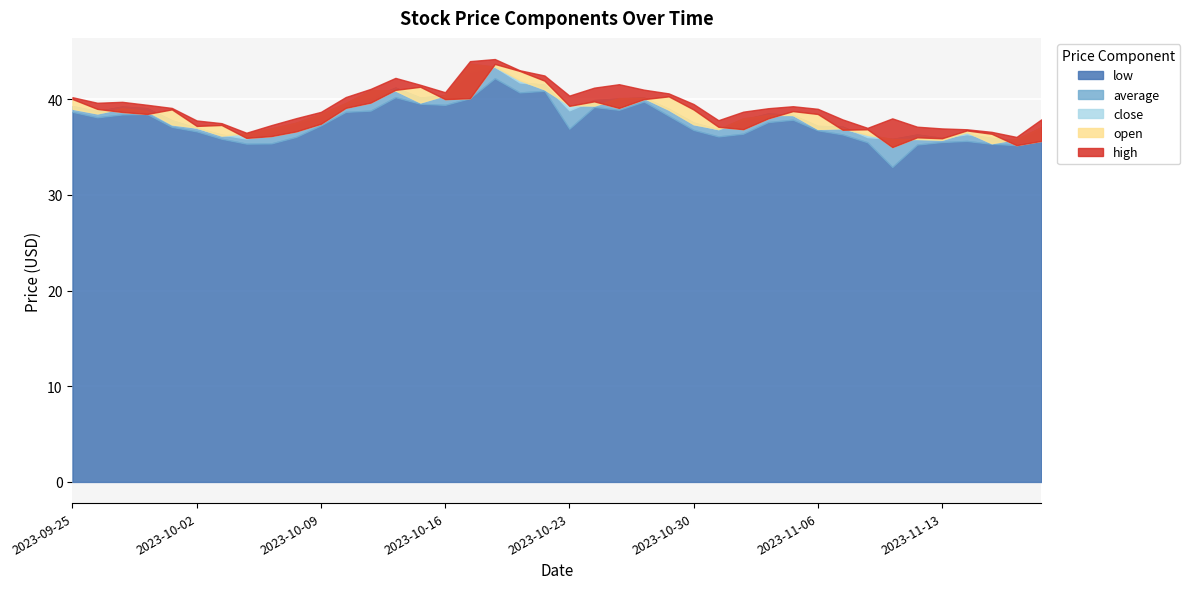

At which category does open reach its first local valley?

2023-09-28